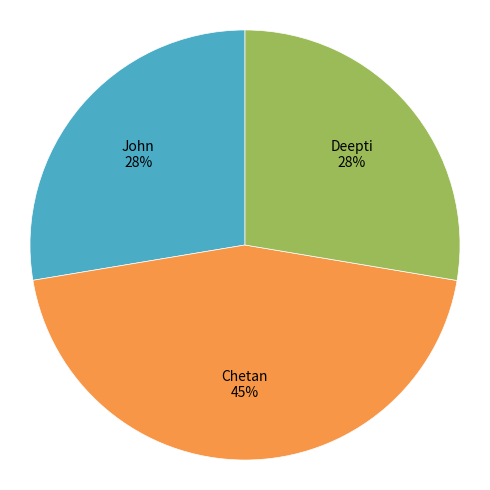

The Chetan slice represents 45% of the pie. True or false?

True